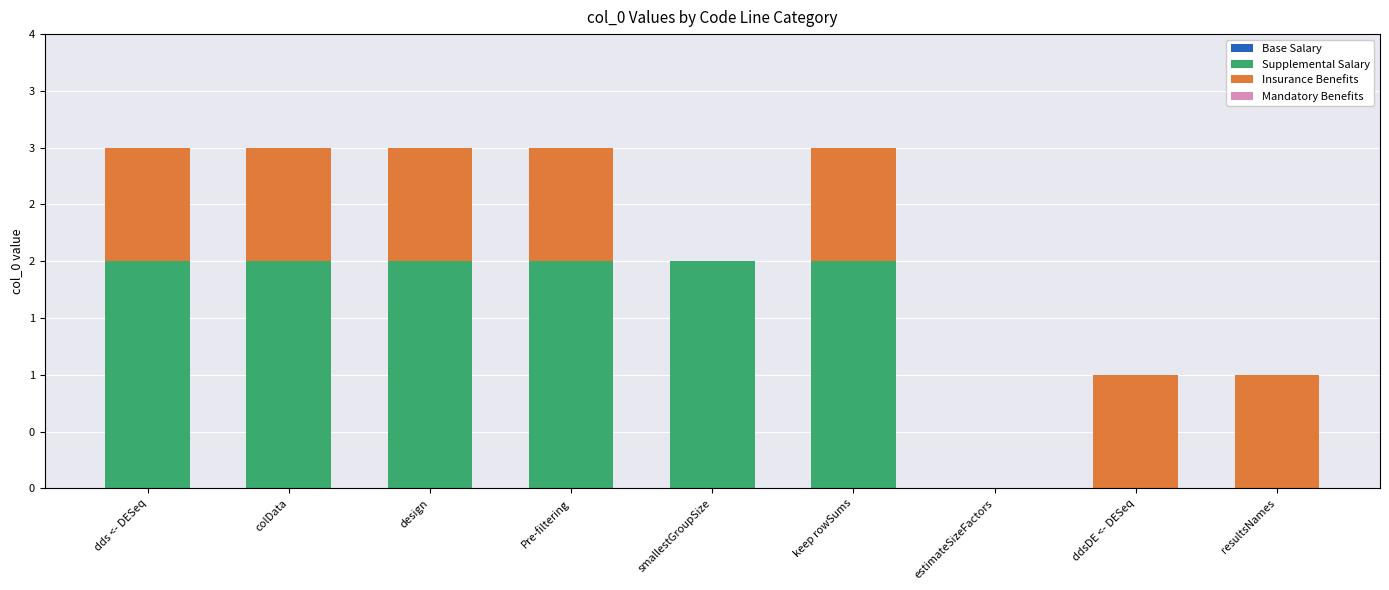

Rank the series by their maximum value, from lowest to highest.

Base Salary, Mandatory Benefits, Insurance Benefits, Supplemental Salary